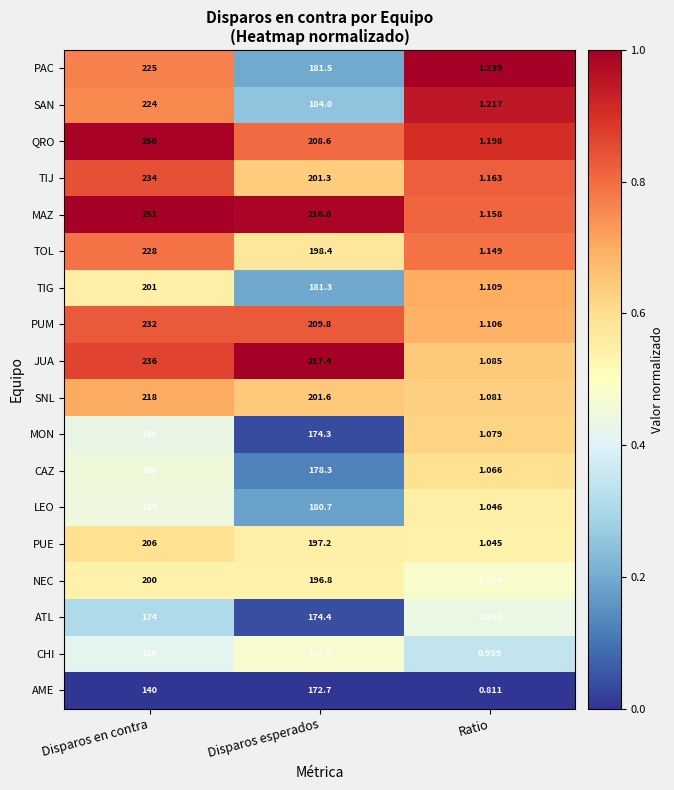

At Disparos esperados, list the series in order from smallest to largest.

AME, MON, ATL, CAZ, LEO, TIG, PAC, SAN, CHI, NEC, PUE, TOL, TIJ, SNL, QRO, PUM, MAZ, JUA